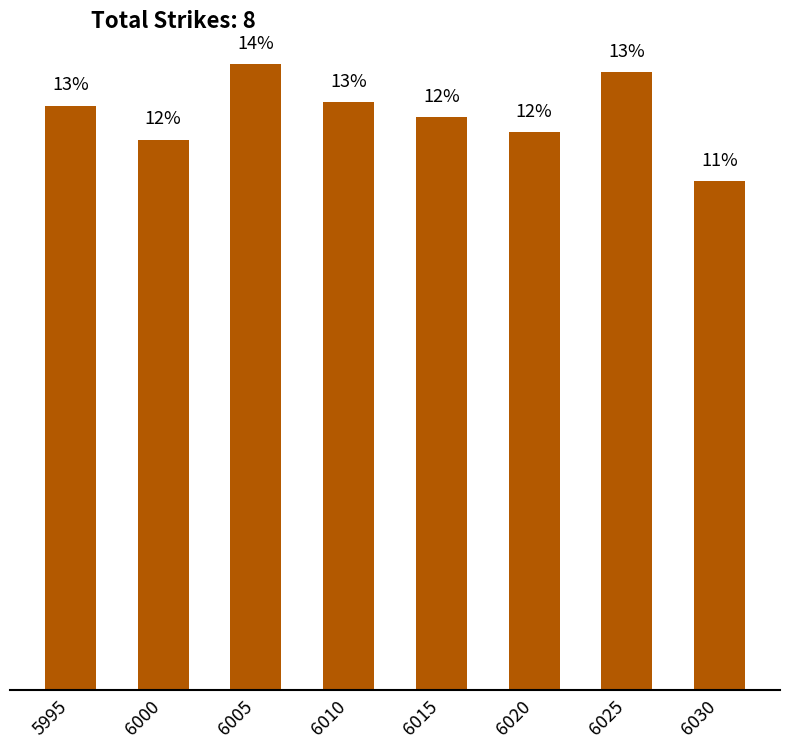

How many data points does each series have?

8